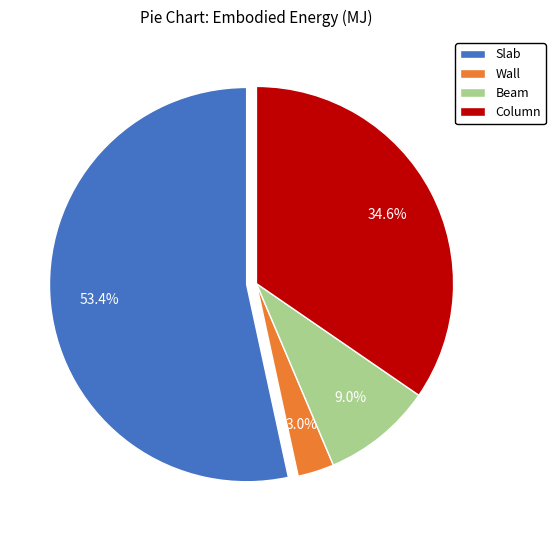

What percentage is the Column slice, to the nearest percent?

35%